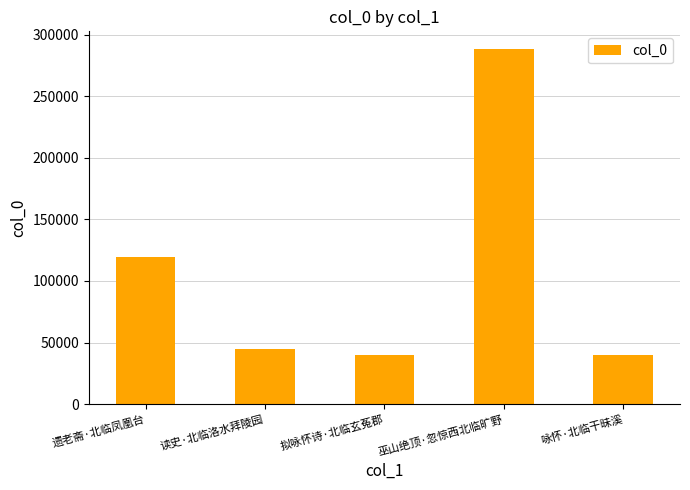

True or false: the data shows 39627 at 咏怀·北临干昧溪.

True